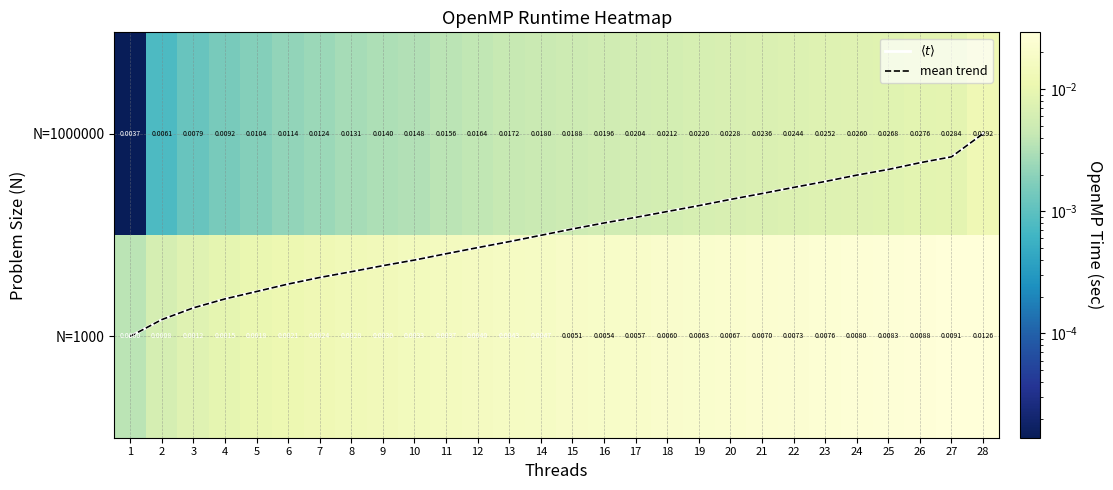

Is the value of N=1000 at 18 greater than the value of $\langle t \rangle$ at 26?

No